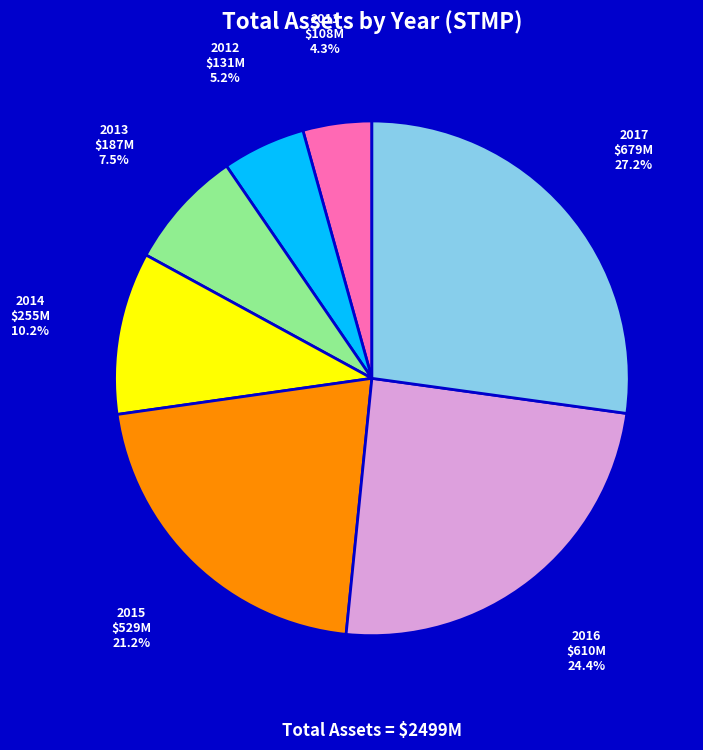

What percentage is the 2014 slice, to the nearest percent?

10%